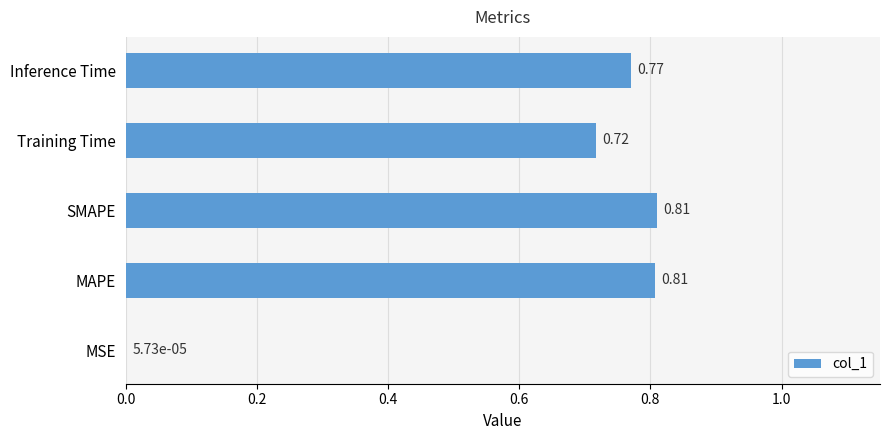

What is the change in value from MSE to MAPE?

+0.8